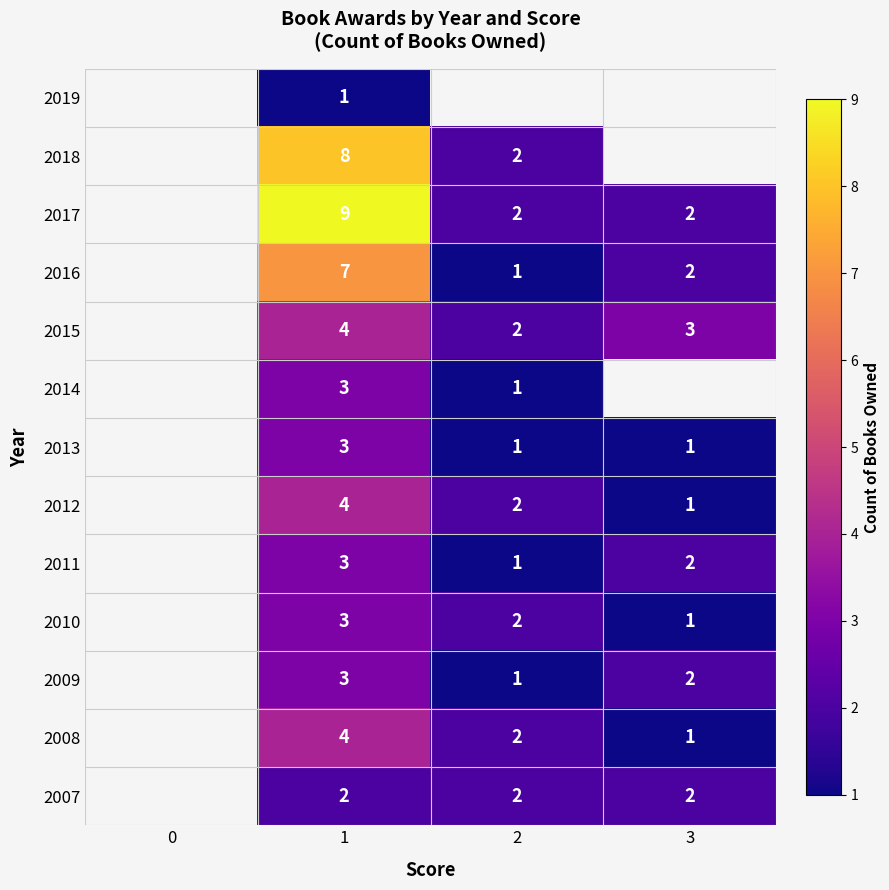

How many distinct data groups are displayed?

13